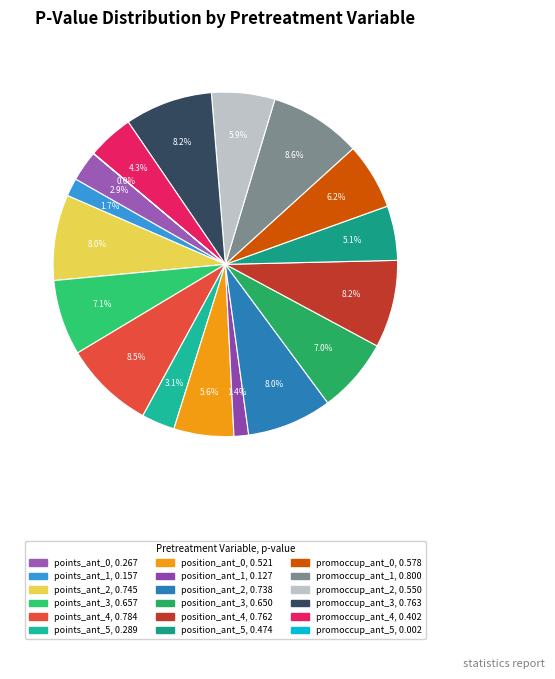

Which has a higher value, promoccup_ant_2 or points_ant_4?

points_ant_4